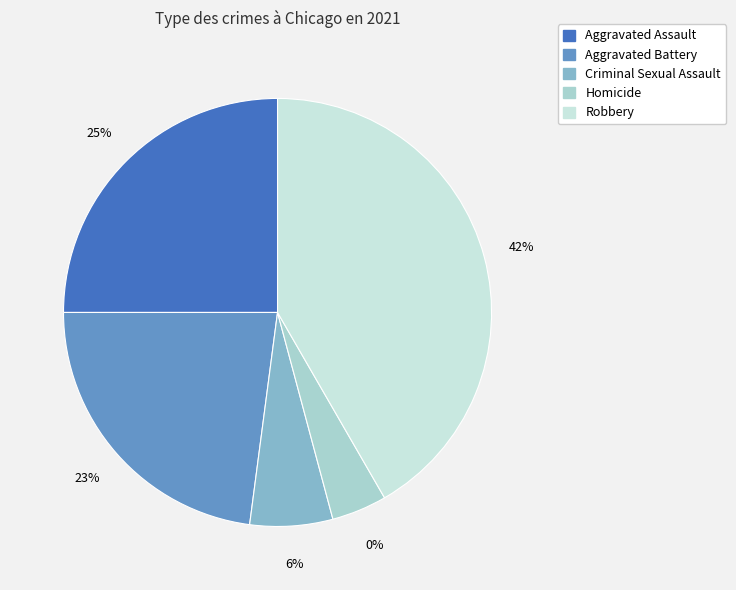

Does Aggravated Battery represent more than half of the total?

No